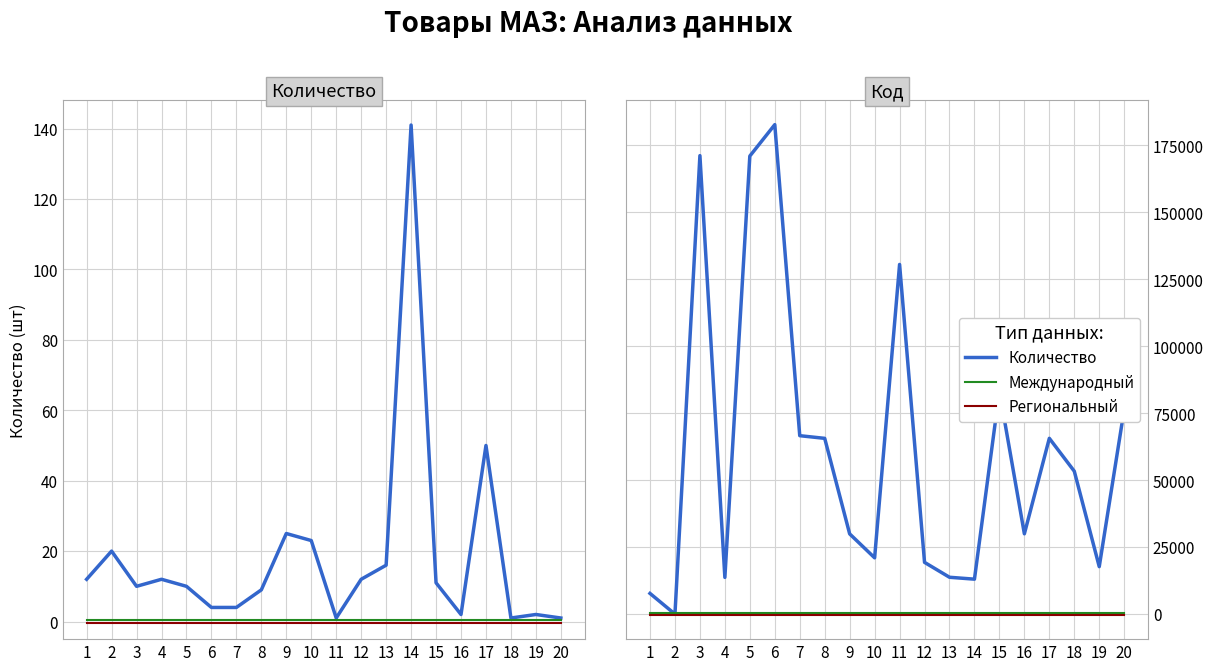

What is the value of the Международный point at the 9th from the left?

500